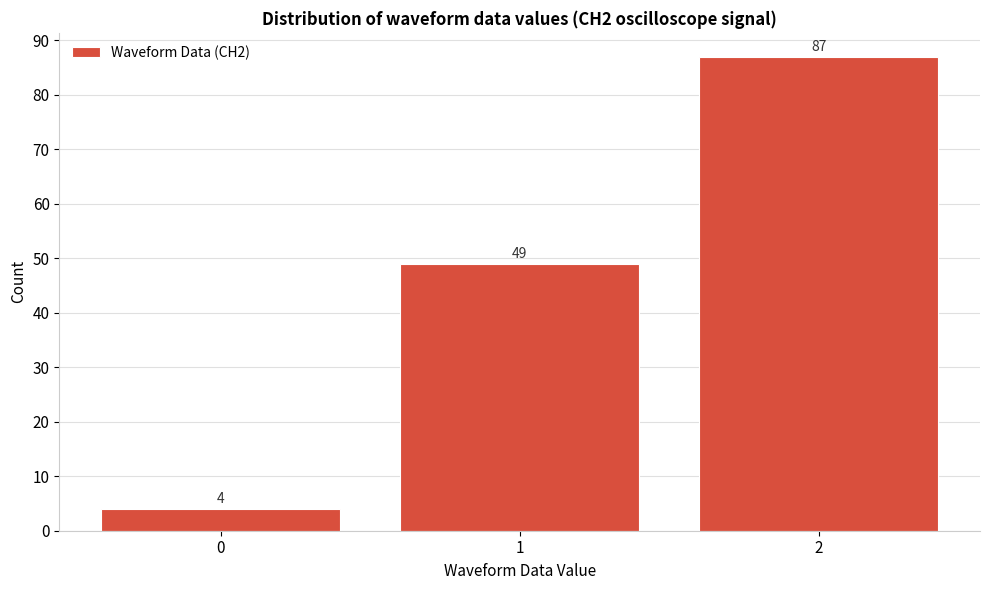

Reading left to right, extract all data points from this chart.

4	49	87